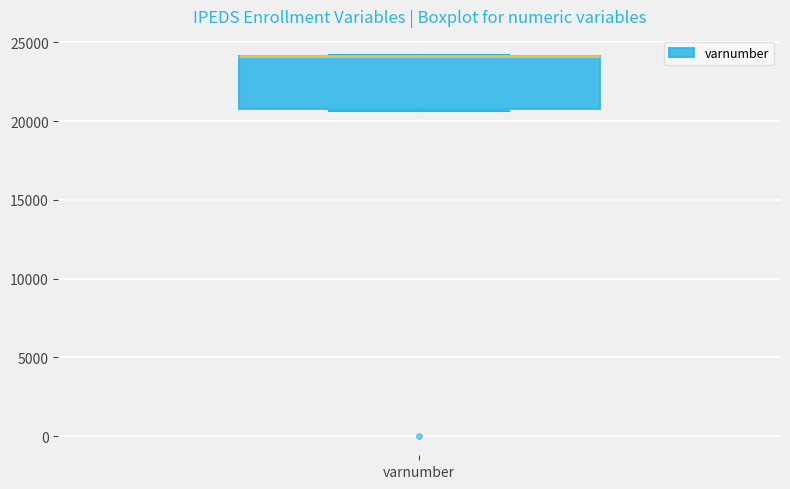

Where is the lower edge of the box for varnumber on the y-axis? The values are not printed on the chart, so give them approximately, as read against the axis.

20500